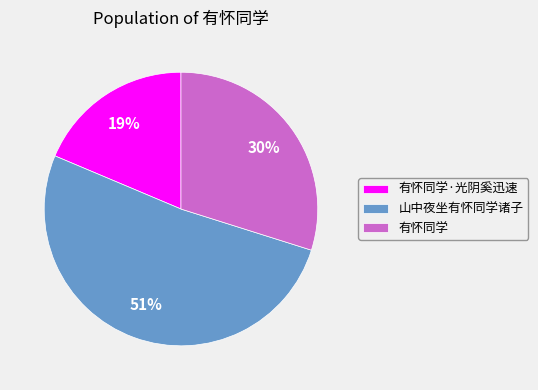

To the nearest percent, what portion does 山中夜坐有怀同学诸子 represent?

51%